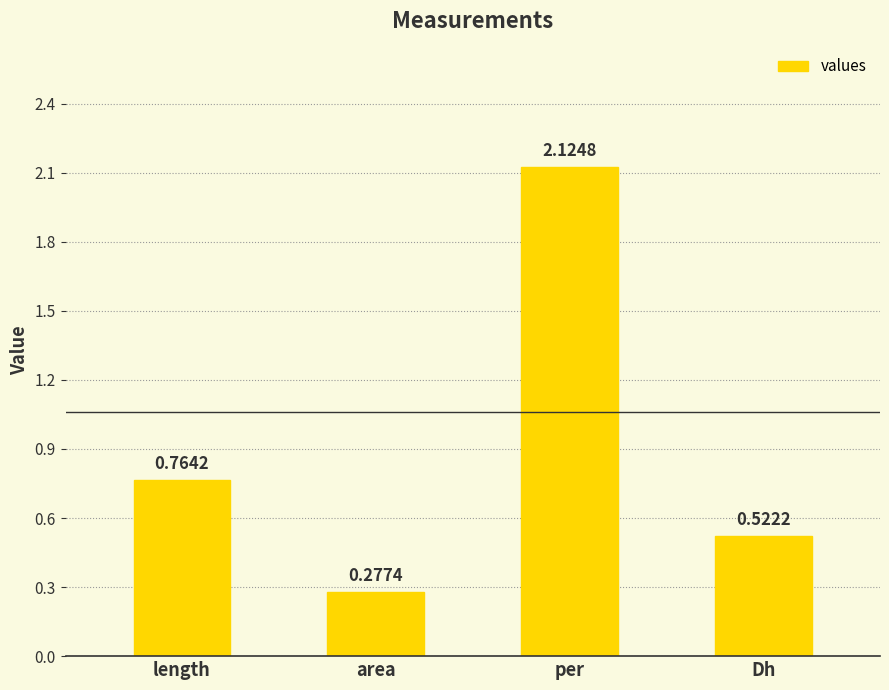

What is the ratio of the value at length to the value at per?

0.4